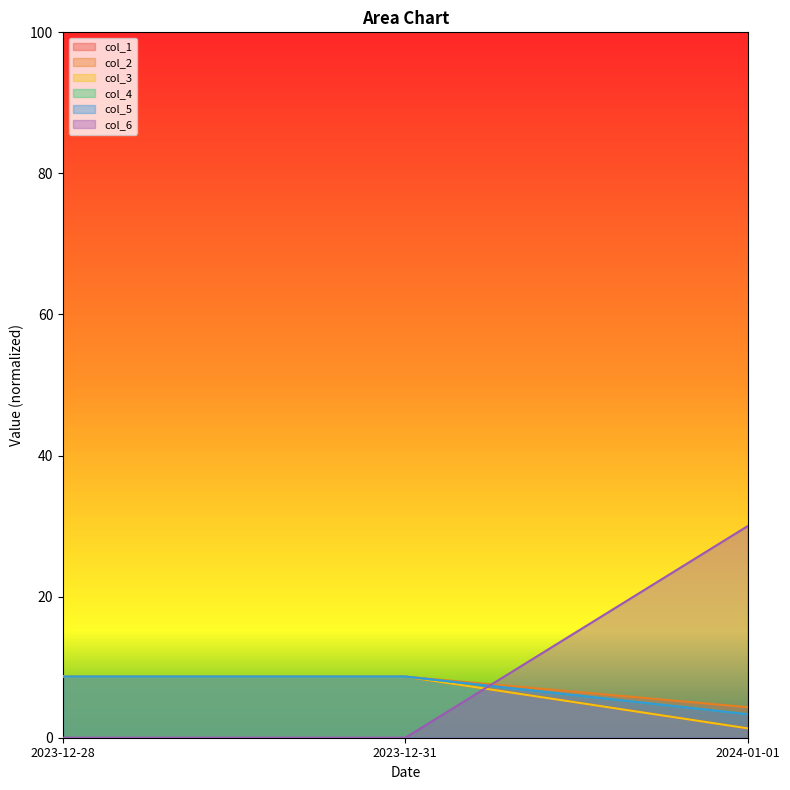

The col_1 series shows 5.7 at 2023-12-31. True or false?

False